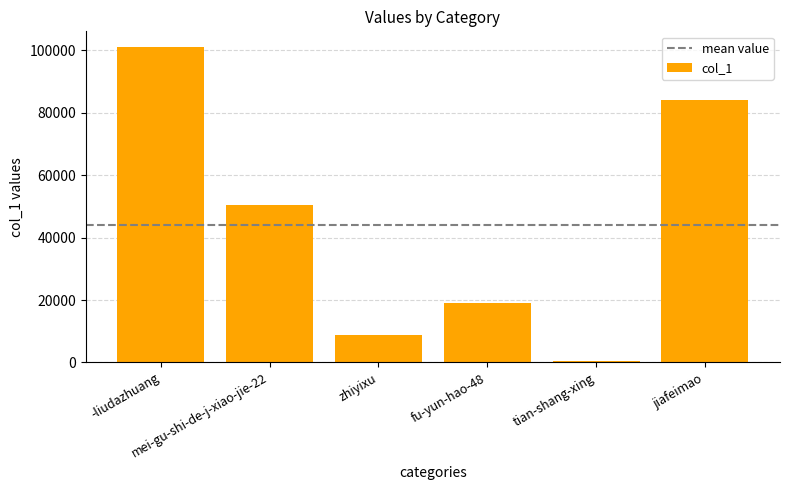

Read the value at mei-gu-shi-de-j-xiao-jie-22.

50566